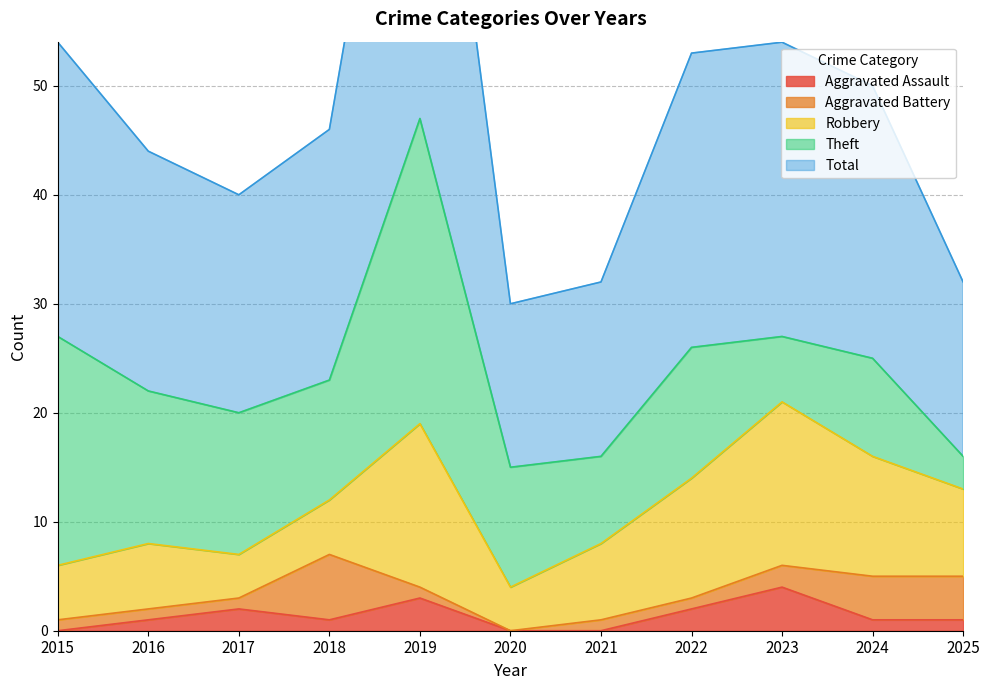

Reading right to left, transcribe all the data shown in this chart.

Aggravated Assault: 2025=1	2024=1	2023=4	2022=2	2021=0	2020=0	2019=3	2018=1	2017=2	2016=1	2015=0
Aggravated Battery: 2025=4	2024=4	2023=2	2022=1	2021=1	2020=0	2019=1	2018=6	2017=1	2016=1	2015=1
Robbery: 2025=8	2024=11	2023=15	2022=11	2021=7	2020=4	2019=15	2018=5	2017=4	2016=6	2015=5
Theft: 2025=3	2024=9	2023=6	2022=12	2021=8	2020=11	2019=28	2018=11	2017=13	2016=14	2015=21
Total: 2025=16	2024=25	2023=27	2022=27	2021=16	2020=15	2019=47	2018=23	2017=20	2016=22	2015=27